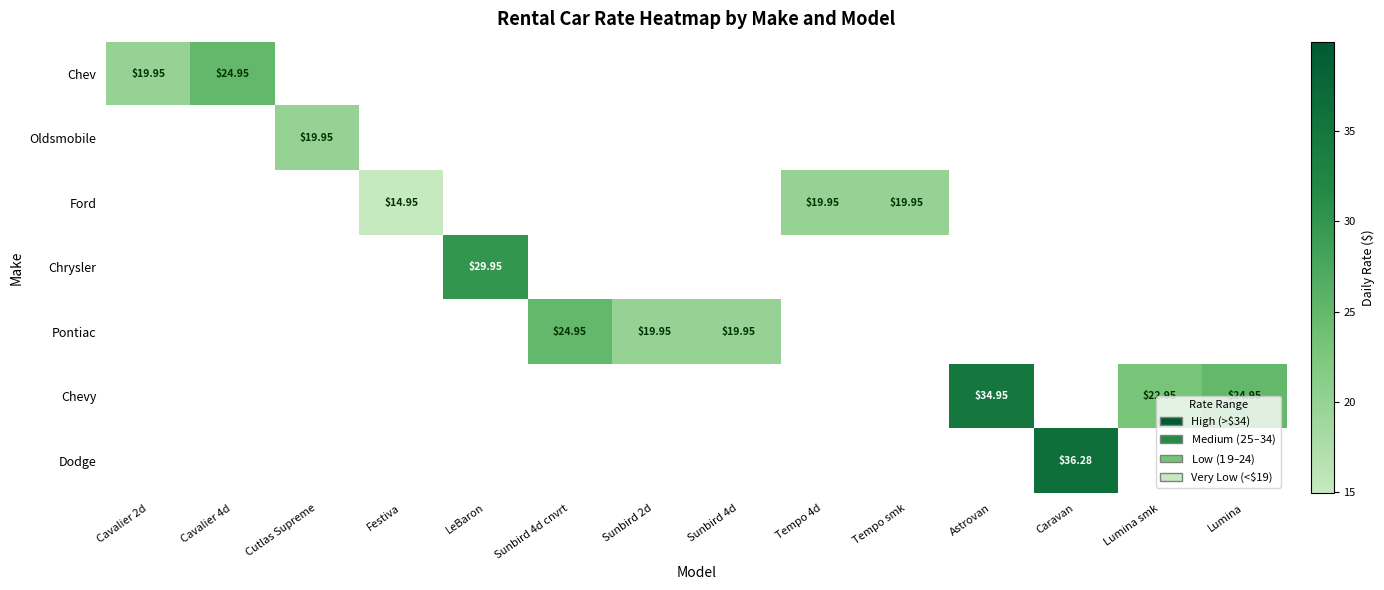

Which has a higher value, Tempo 4d or Astrovan?

Astrovan